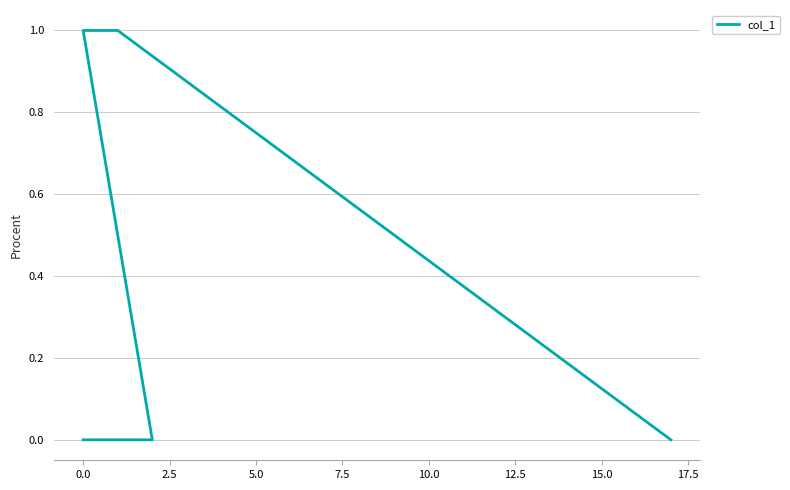

True or false: the data has more than 2 interior local peaks.

False